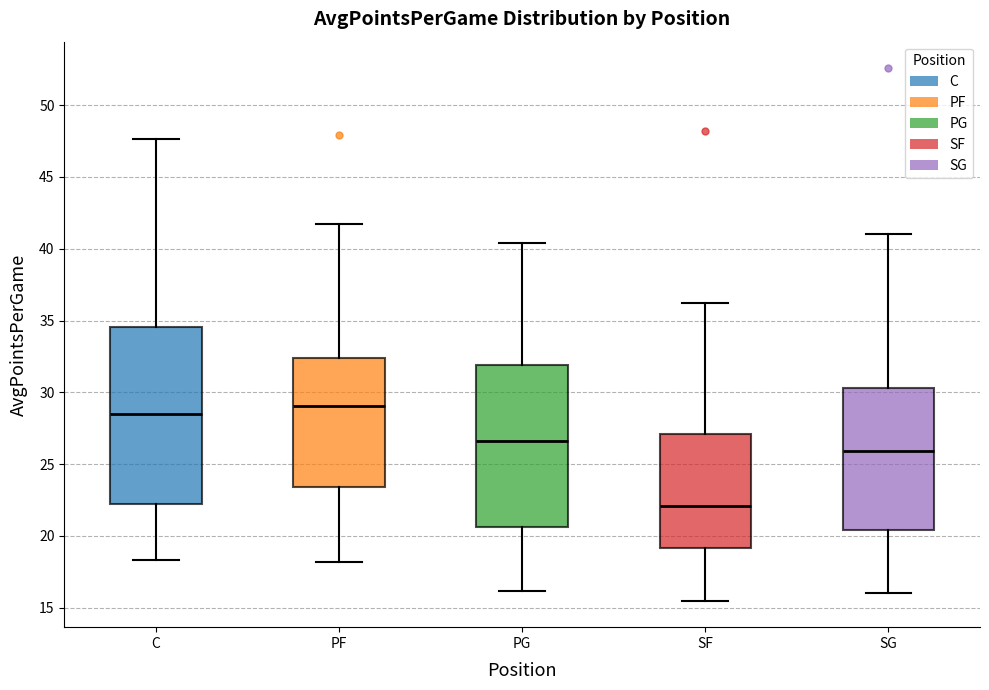

Which box's median line is the lowest?

SF